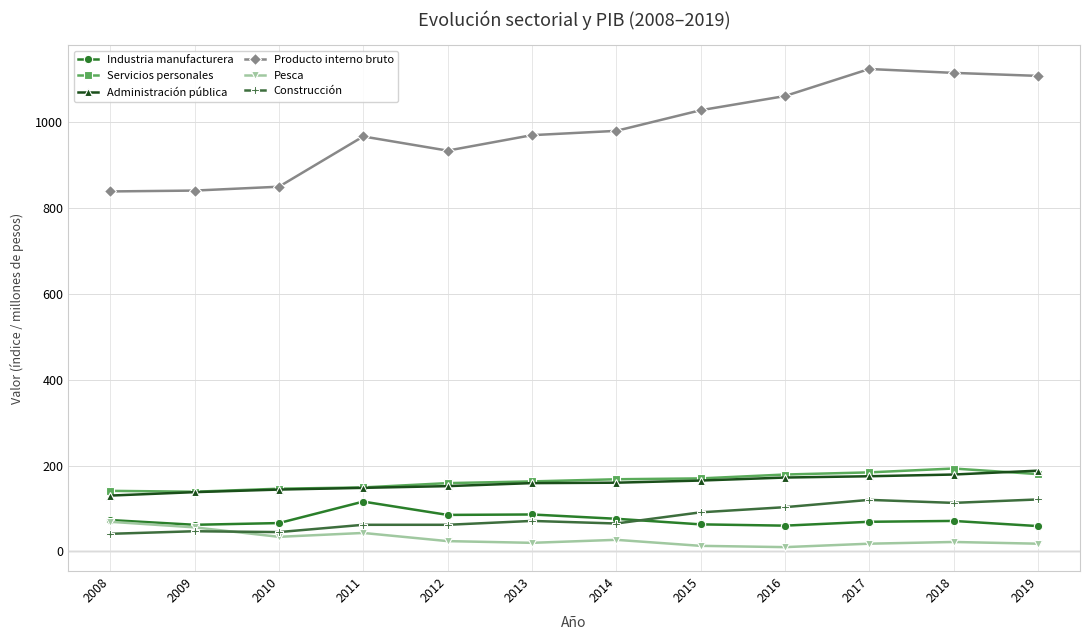

True or false: Industria manufacturera and Producto interno bruto intersect in this chart.

False